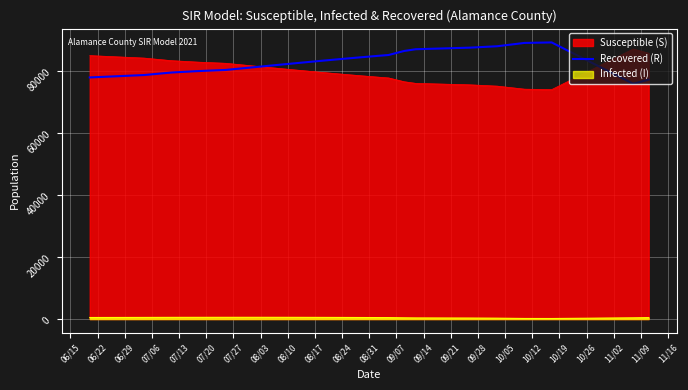

What is the maximum value for Recovered (R)?

89176.0